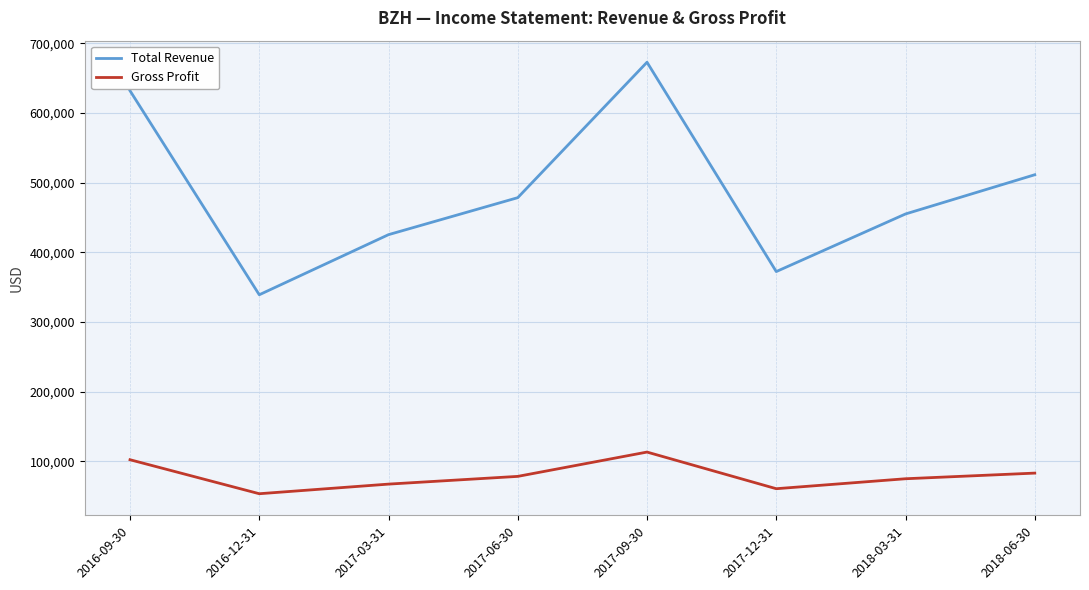

List the series in order of their overall mean, lowest first.

Gross Profit, Total Revenue